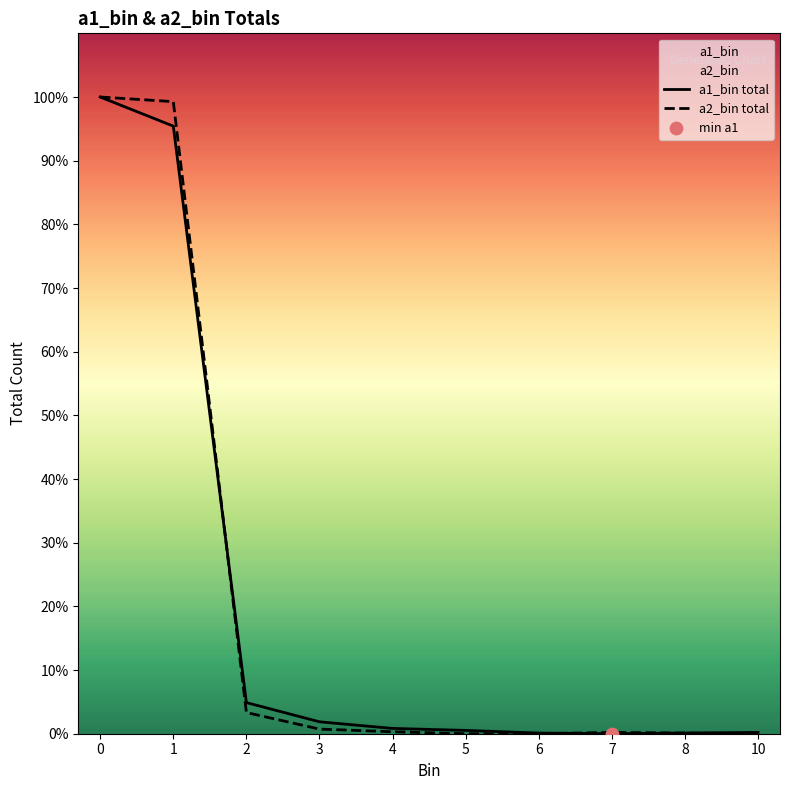

What are all the series names shown in the legend?

a1_bin total, a2_bin total